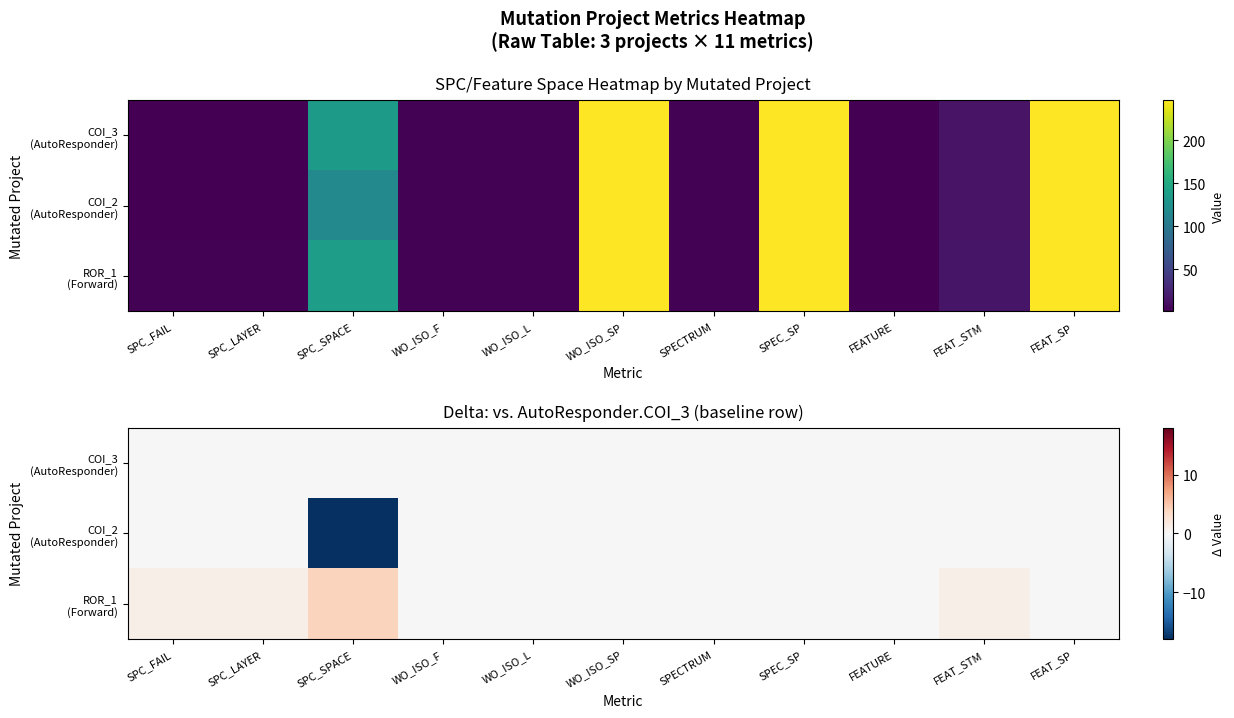

What is the minimum value for COI_2 (AutoResponder)?

-18